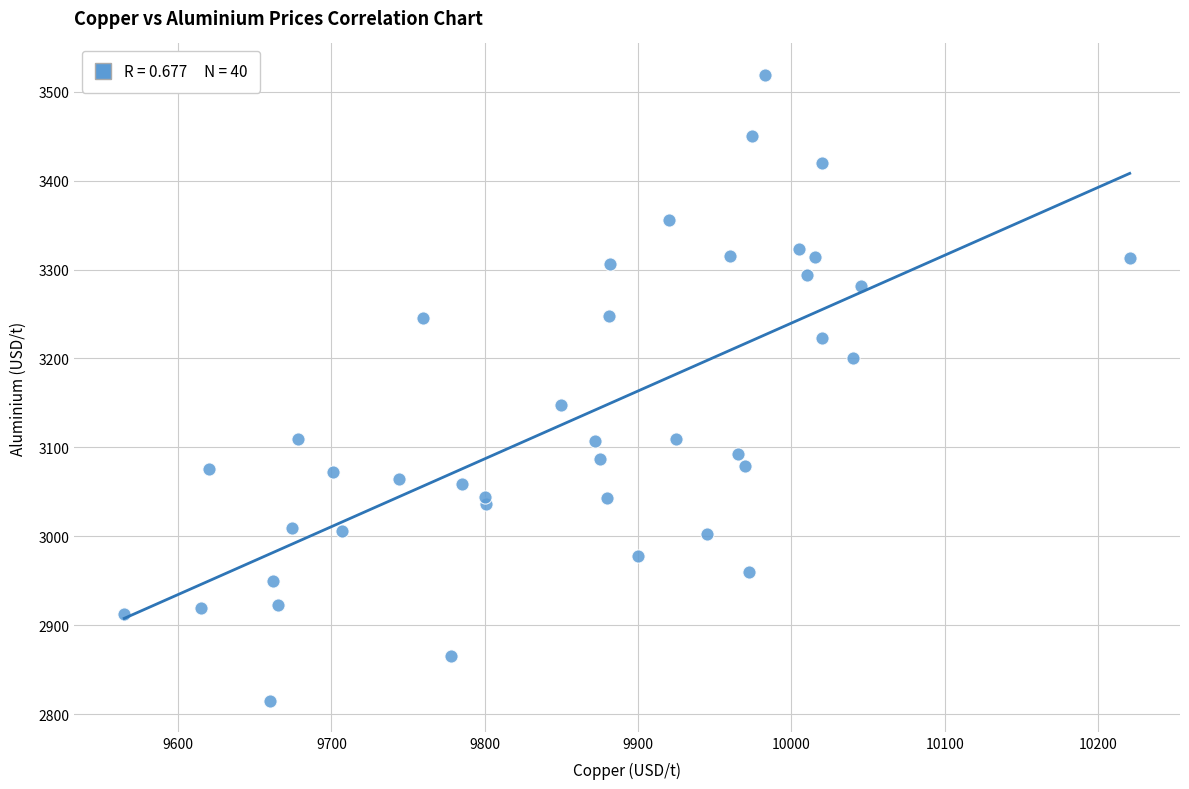

What Y value in the scatter plot is closest to 3167?

3148.0